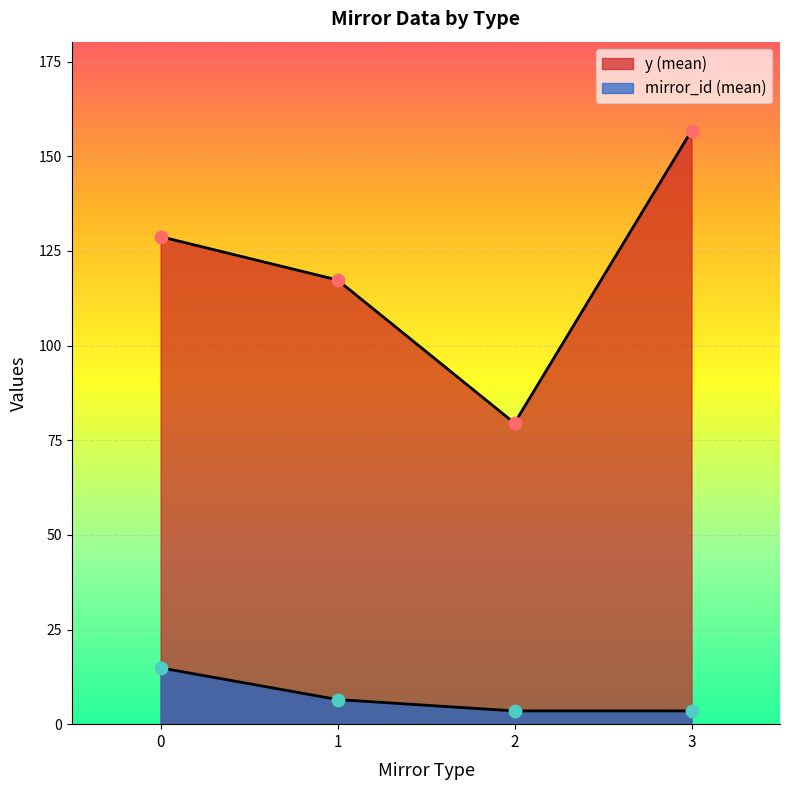

Which series has the largest Y range (max minus min)?

y